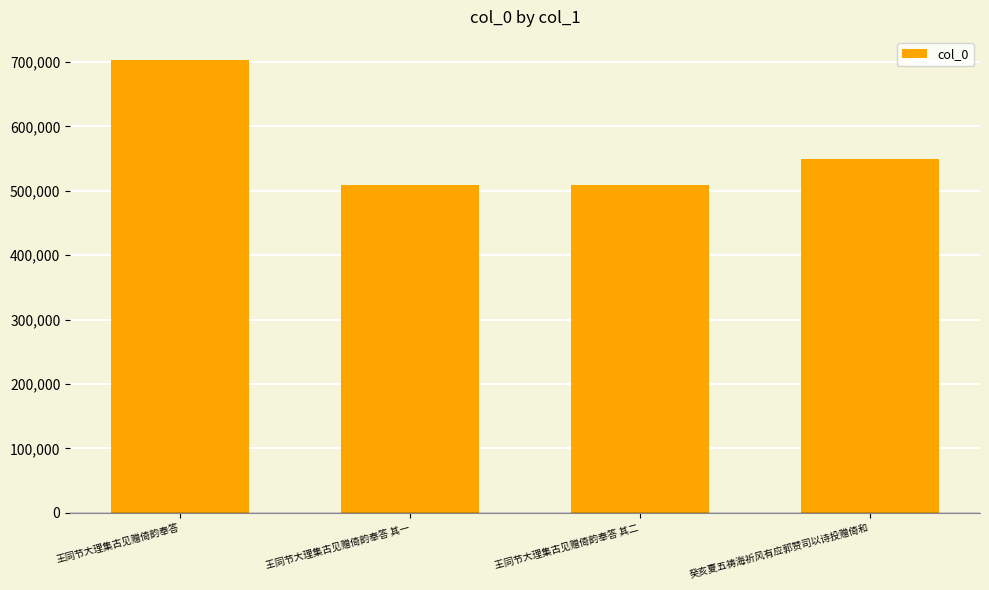

At which label is the value closest to 606768?

癸亥夏五祷海祈风有应郭赞司以诗投赠倚和